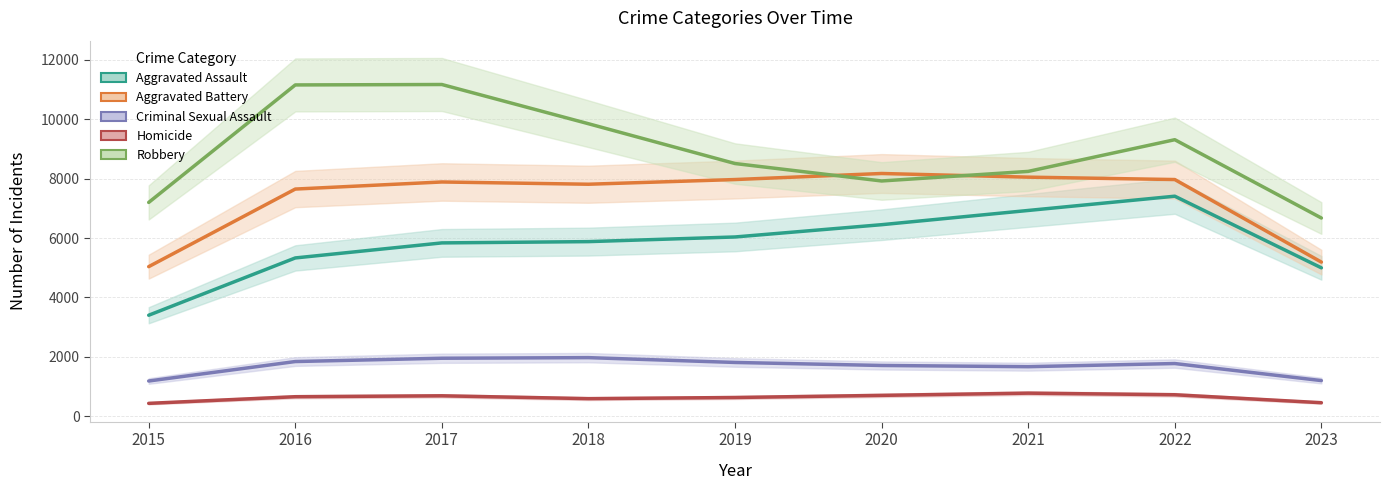

What is the value of the Aggravated Battery point at the 6th from the left?

8174.7